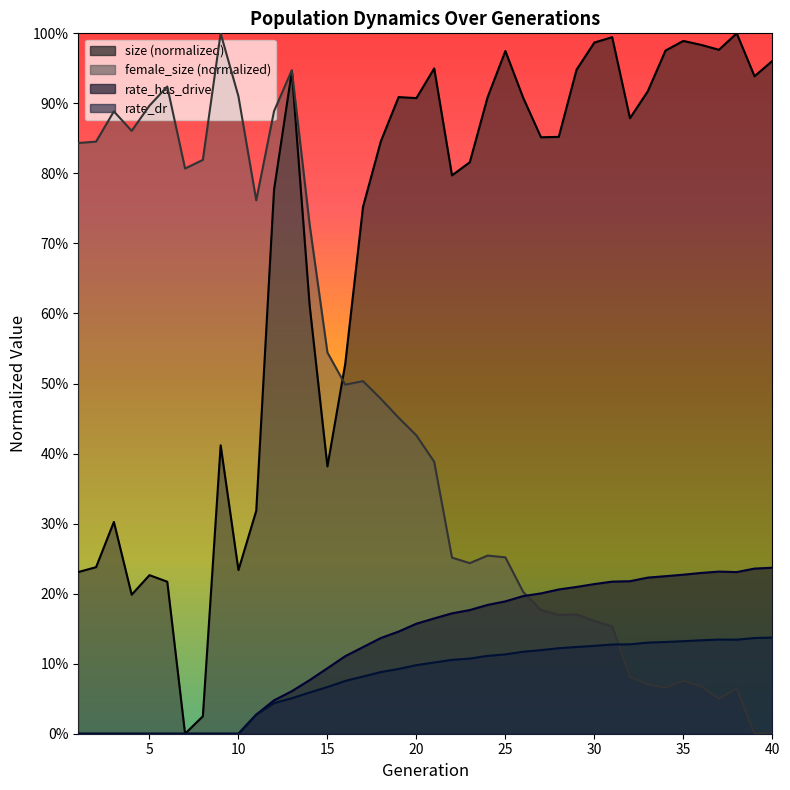

How many interior local valleys does the rate_has_drive series have?

1